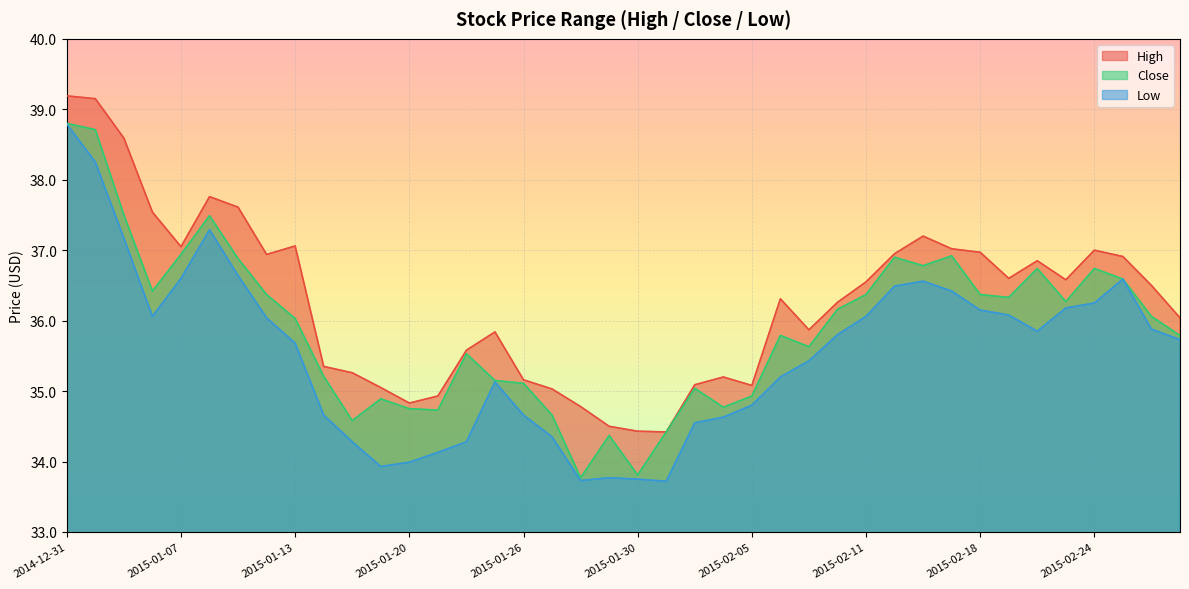

What is the total value across all series at 2015-01-27?

104.0